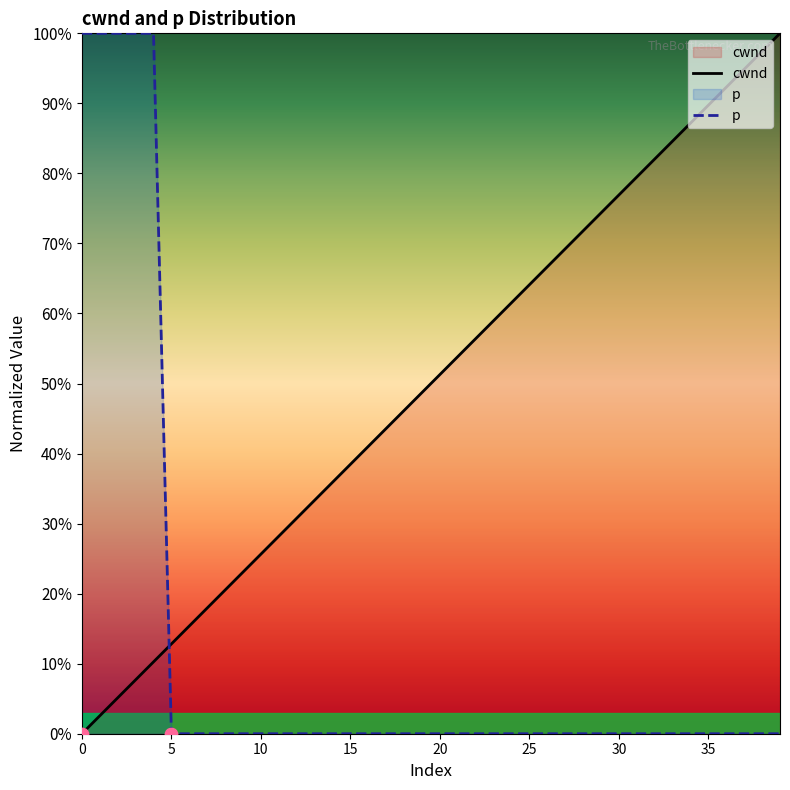

Which series reaches the maximum Y coordinate?

cwnd